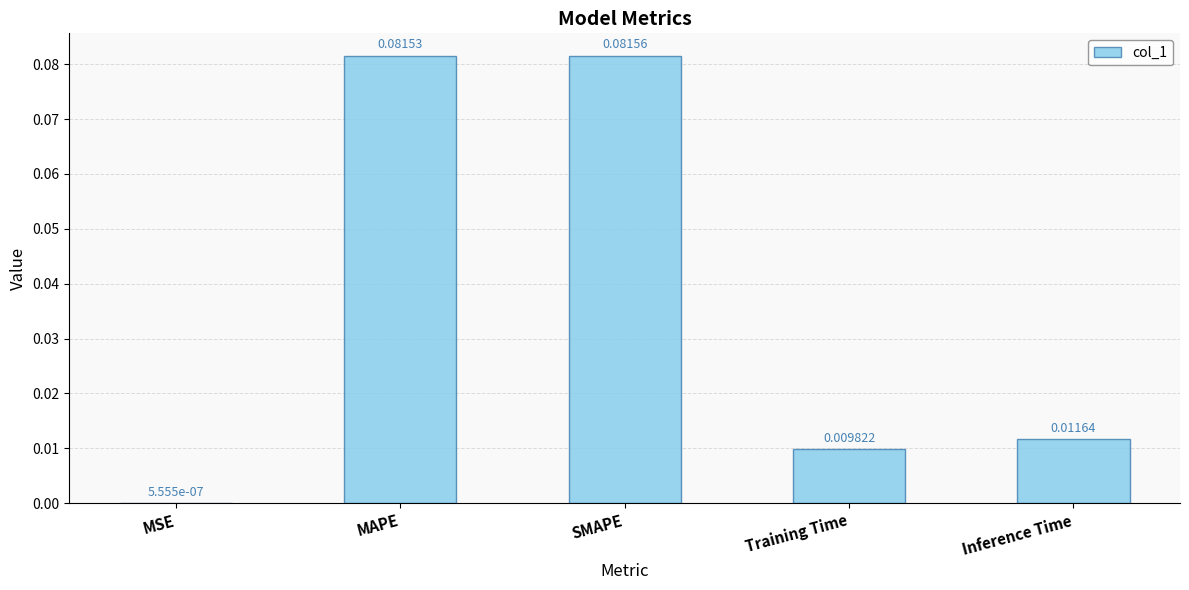

Which has a higher value, Training Time or MAPE?

MAPE